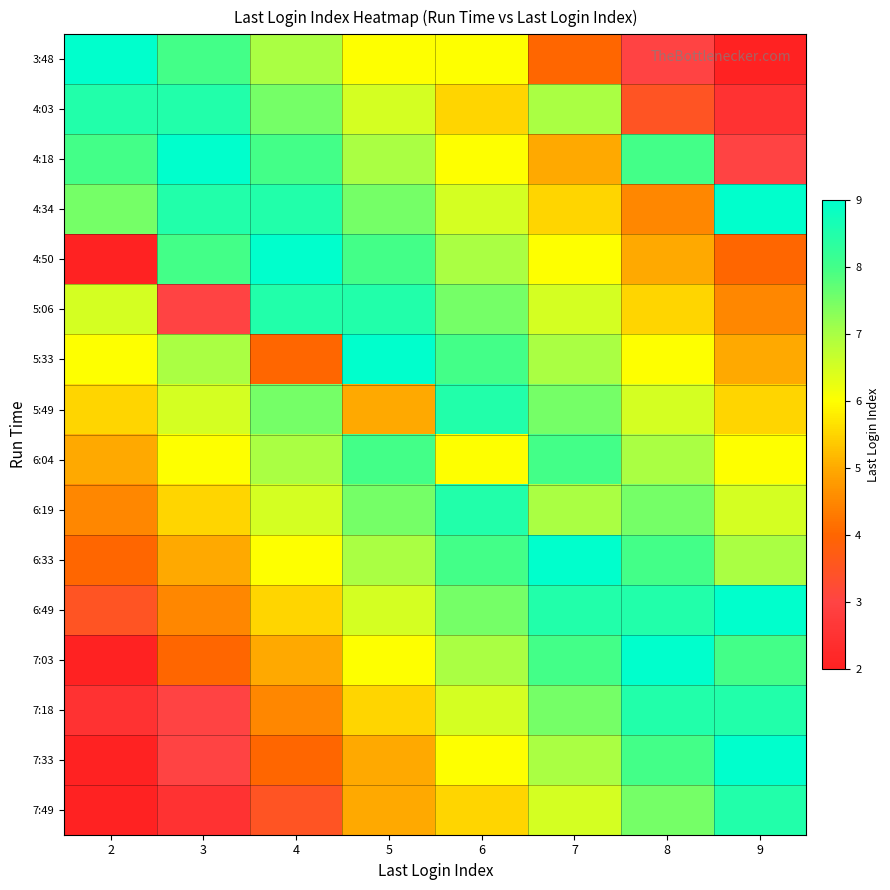

Which has a higher value, 7 or 9?

7